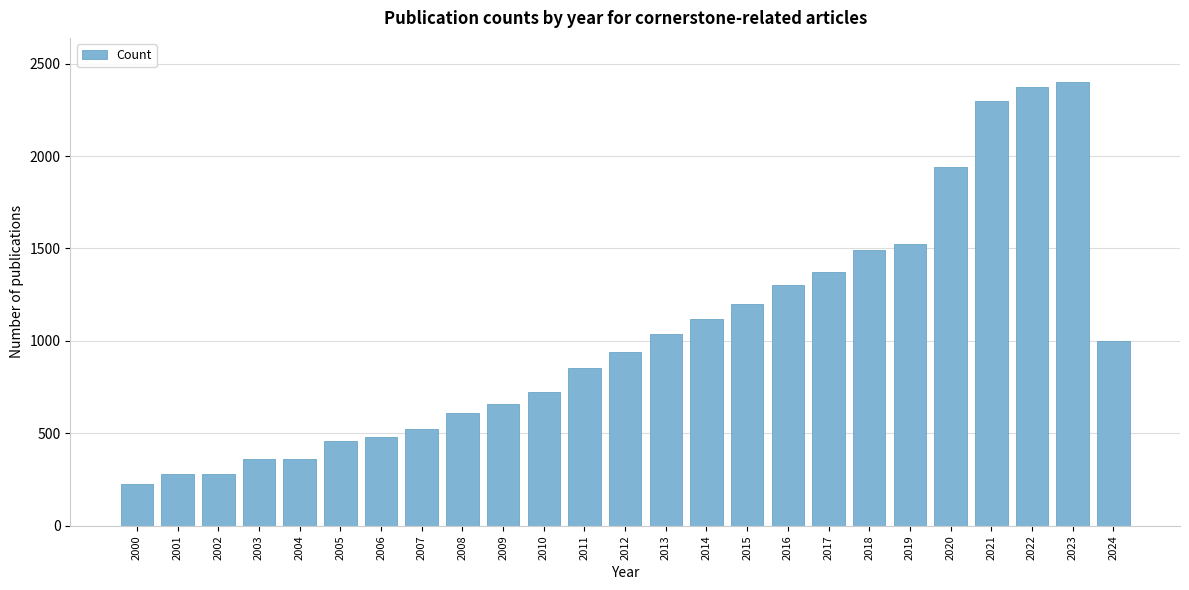

Approximately how many times larger is the value at 2016 compared to 2022?

0.5